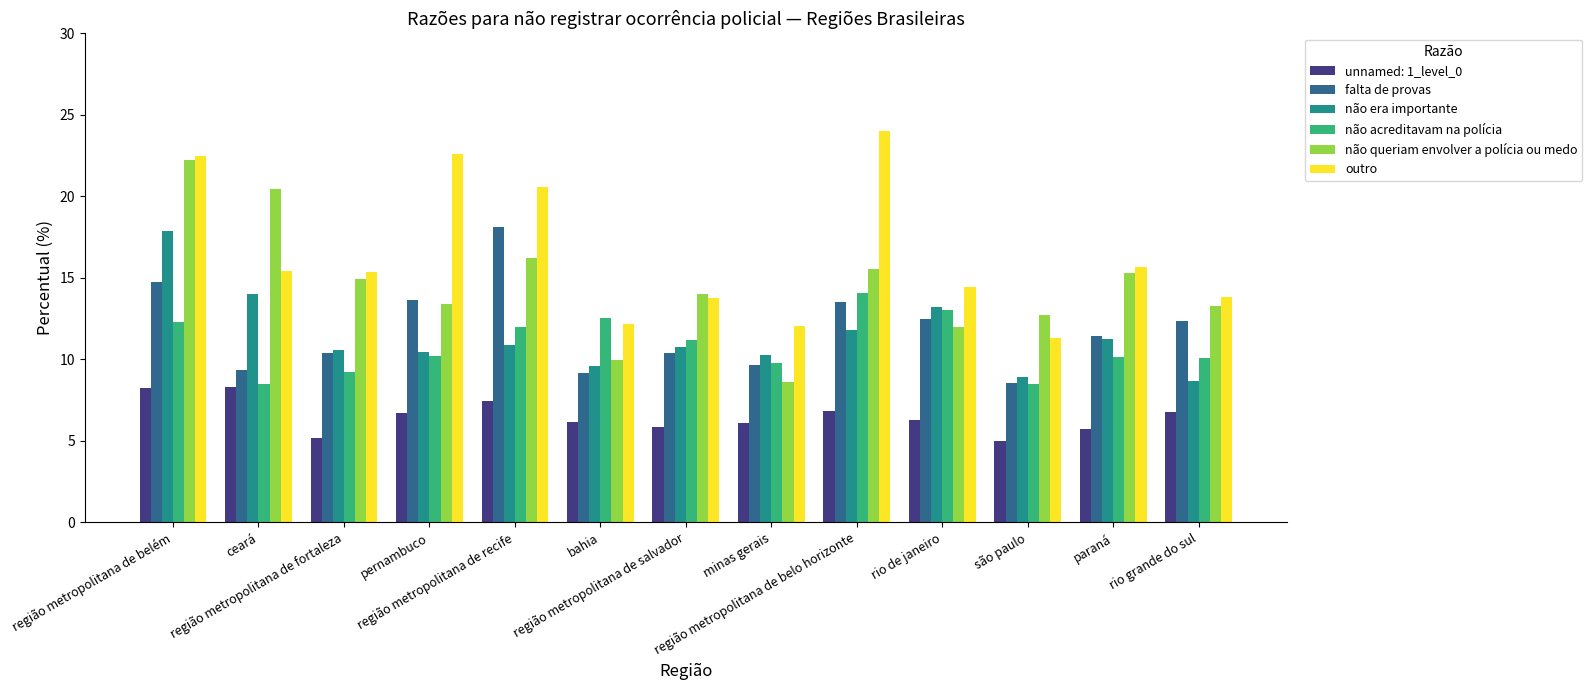

Does the chart contain stacked bars?

No